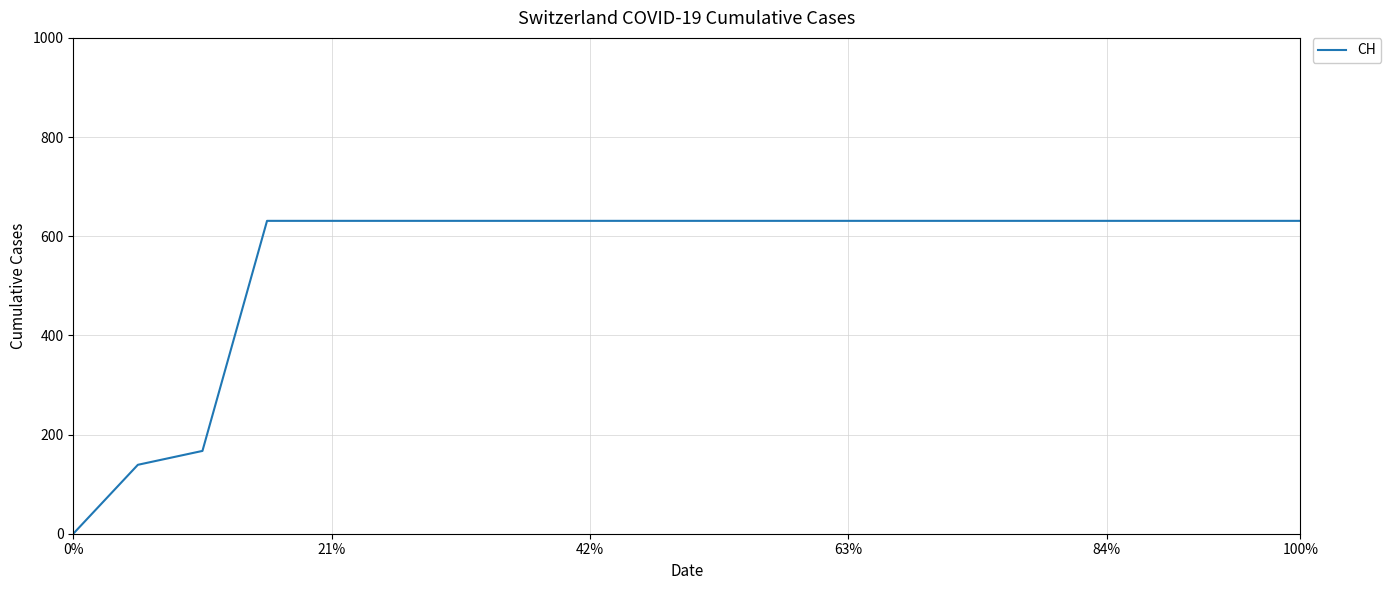

What is the greatest value displayed?

631